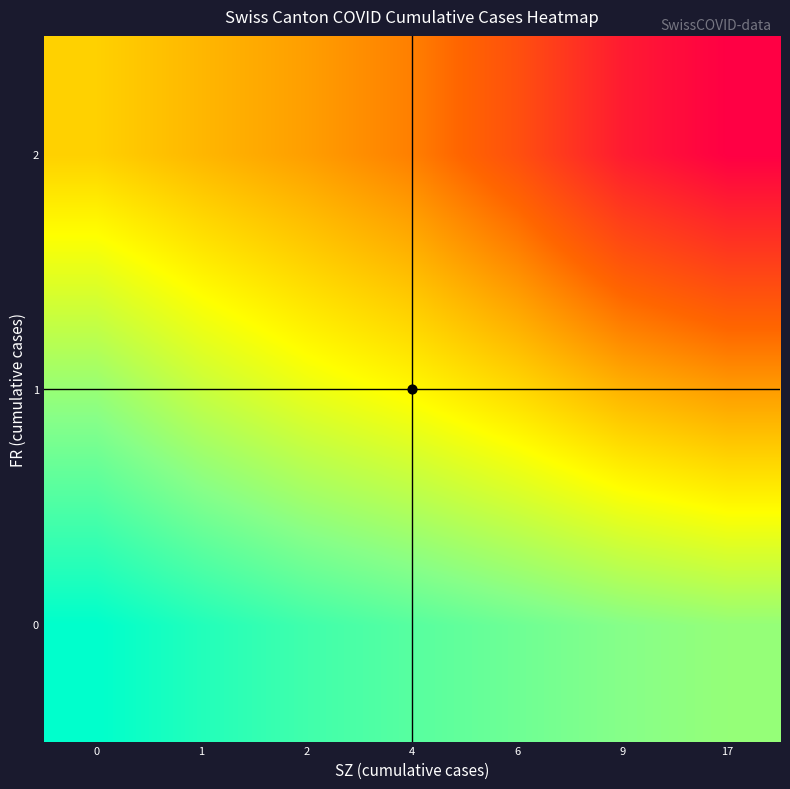

Reading left to right, what are all the values shown in this chart?

row_0: 0=146.1	1=152.2	2=157.4	4=161.4	6=165.4	9=169.5	17=172.4
row_1: 0=172.9	1=182.4	2=189.5	4=194.8	6=202.0	9=210.8	17=216.0
row_2: 0=203.9	1=209.9	2=215.5	4=222.7	6=236.1	9=254.4	17=264.0